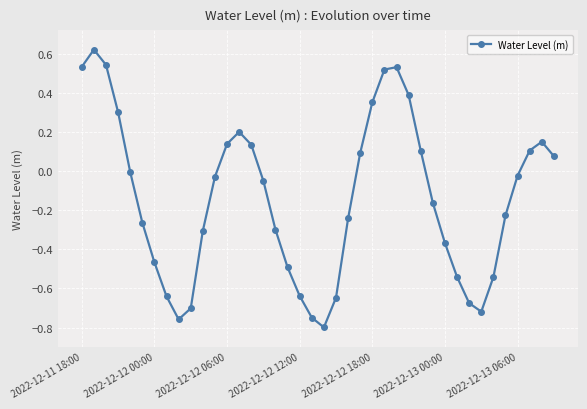

How many points are lower than both their immediate neighbors (excluding endpoints)?

3